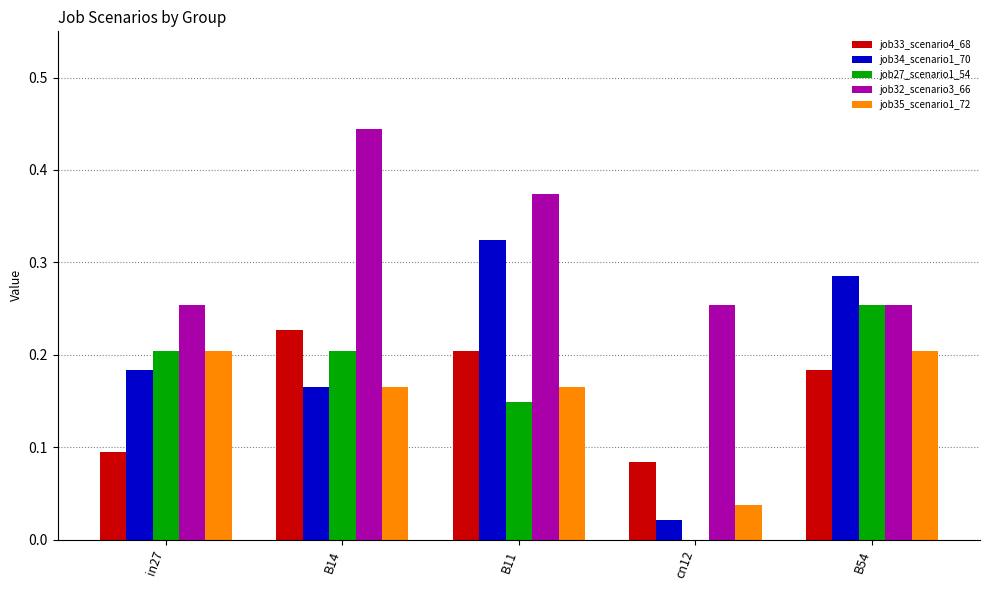

Between B14 and cn12, which series saw the biggest shift?

job27_scenario1_54